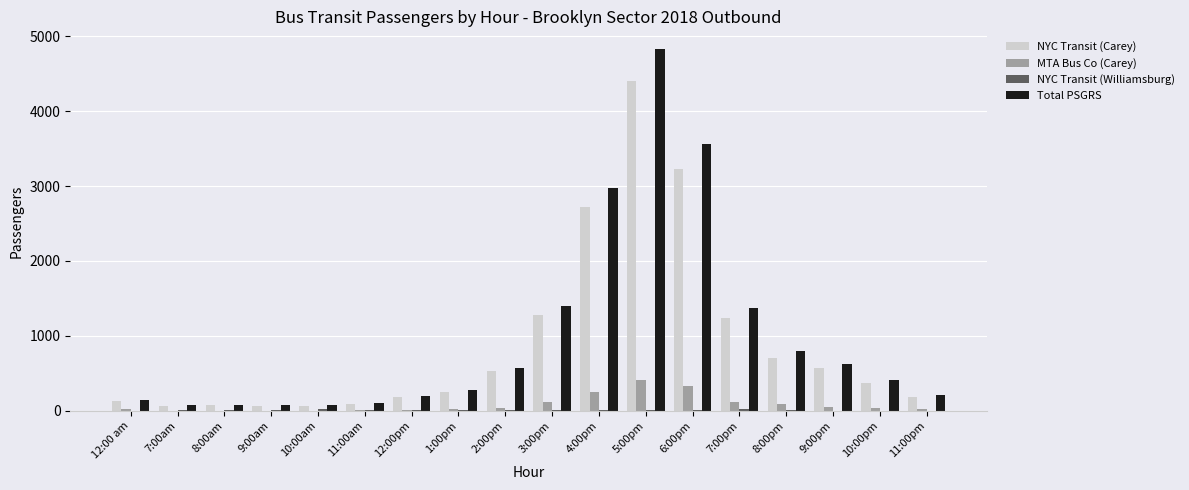

At which category is the sum across all series the highest?

5:00pm